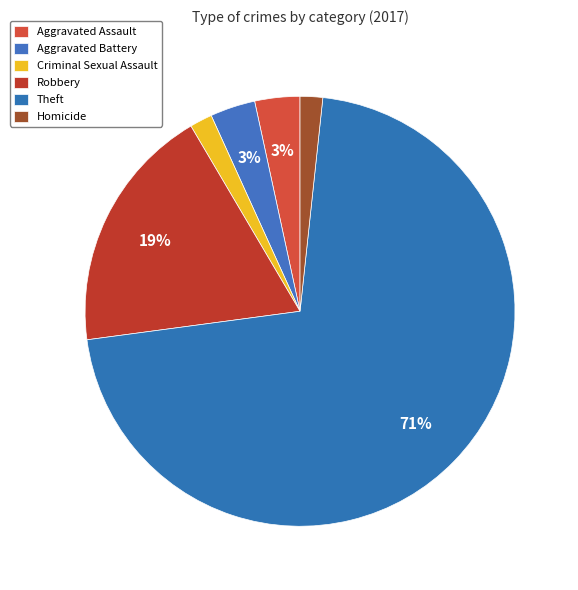

Between Criminal Sexual Assault and Robbery, which is larger?

Robbery